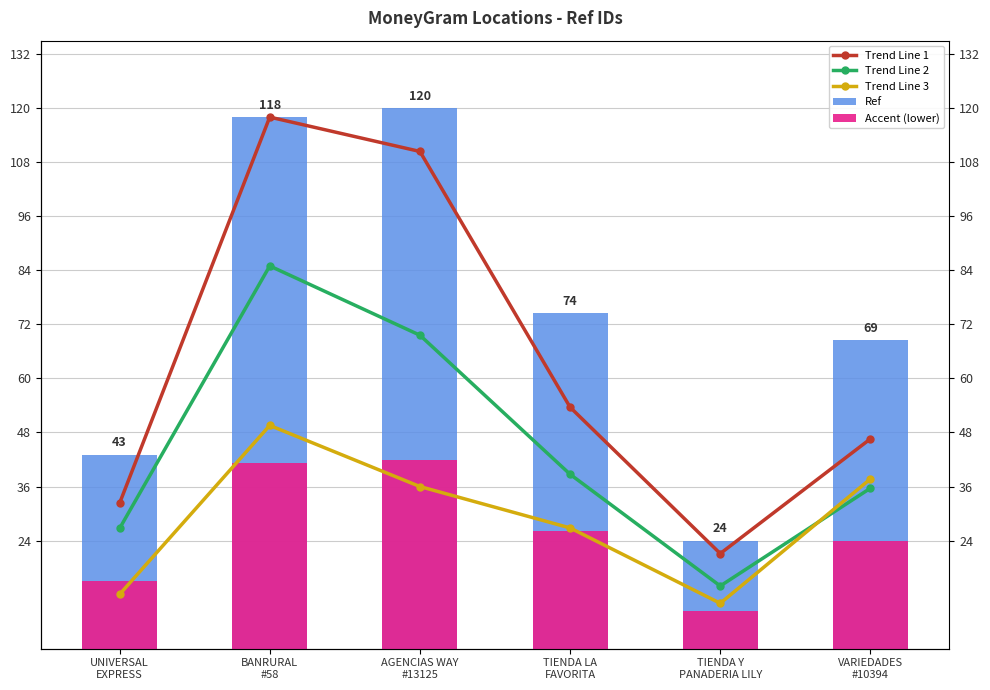

Between BANRURAL
#58 and VARIEDADES
#10394, which series saw the biggest shift?

Trend Line 1